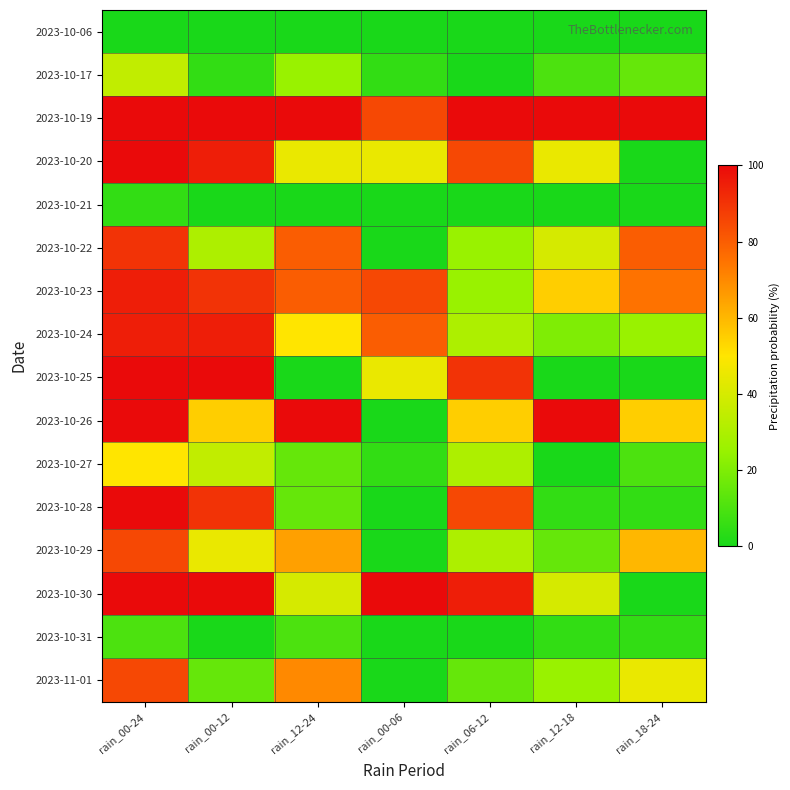

Which has a higher value, rain_00-06 or rain_00-24?

rain_00-06